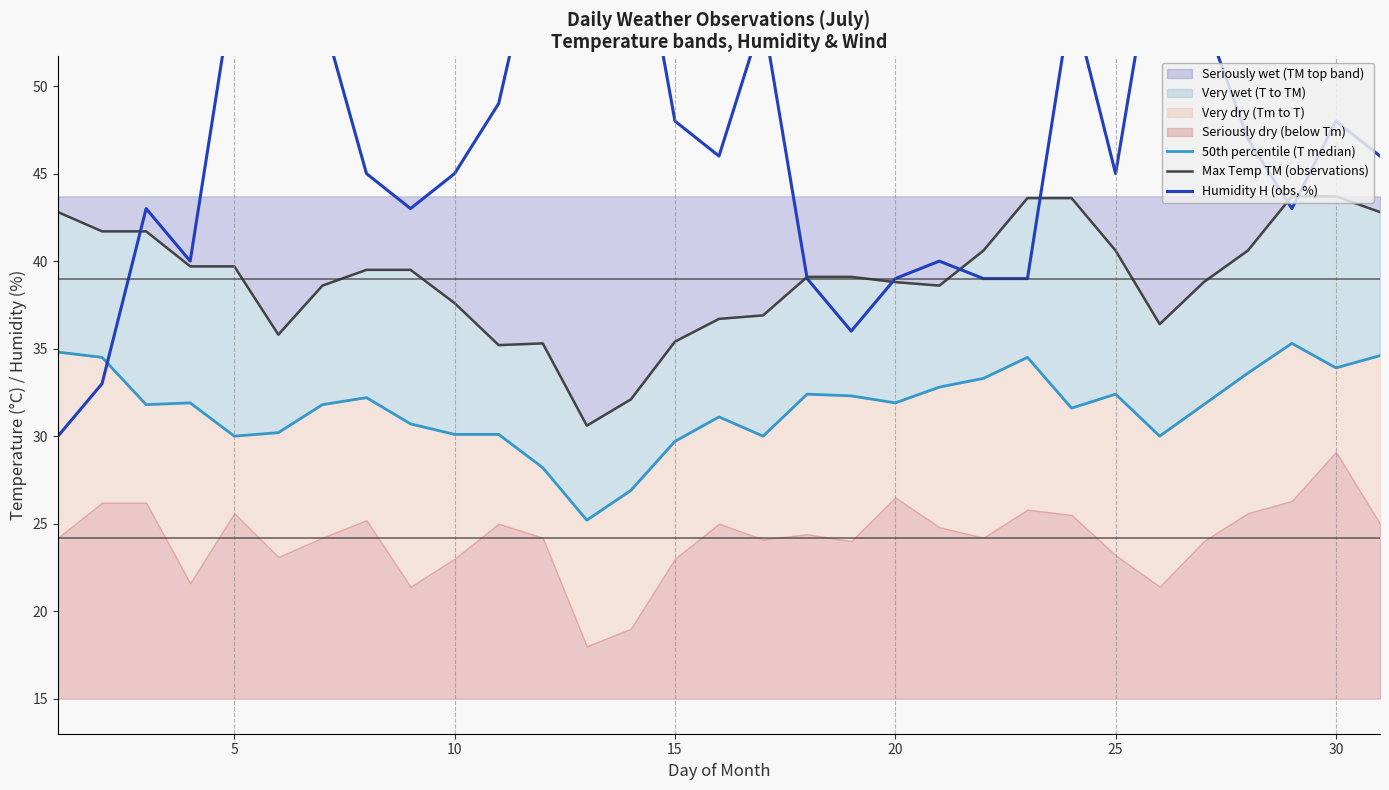

True or false: 50th percentile (T median) and Max Temp TM (observations) intersect in this chart.

False